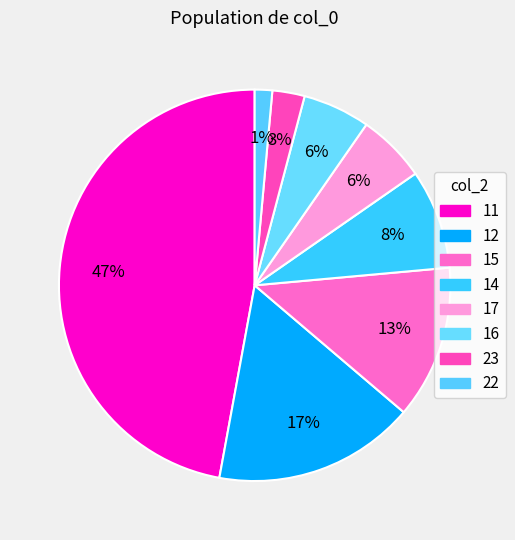

How many segments does this pie chart have?

8